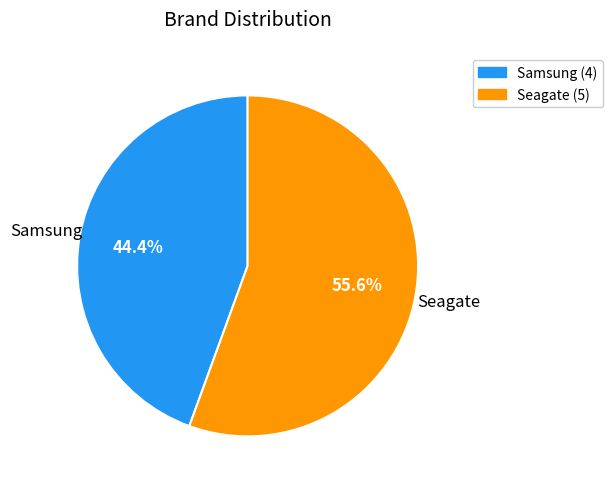

How many slices are in this pie chart?

2